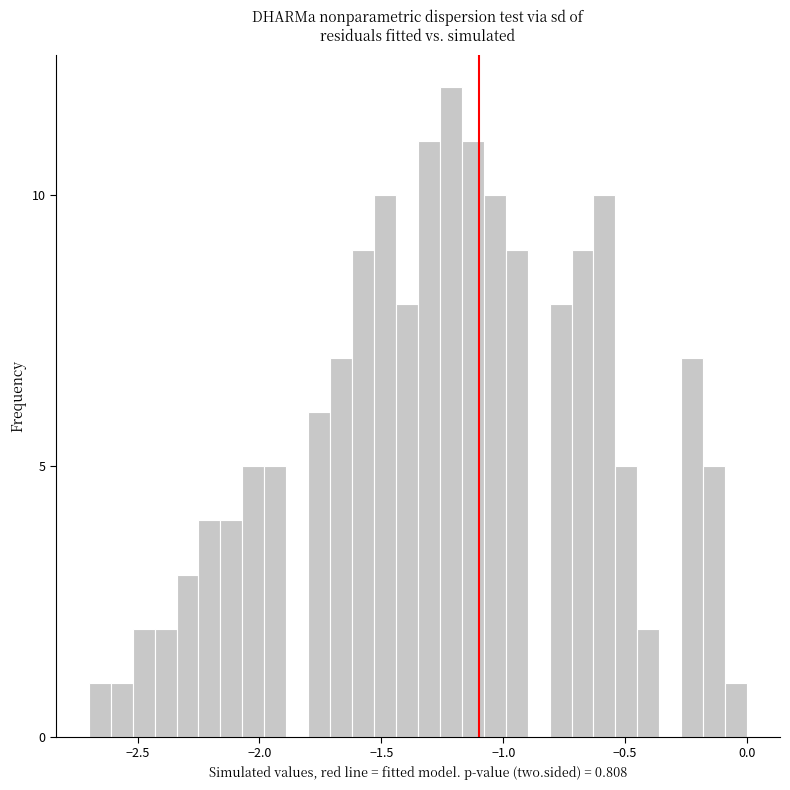

Around what value on the x-axis is the tallest bar? Give the approximate position of its centre, as read against the axis.

-1.20